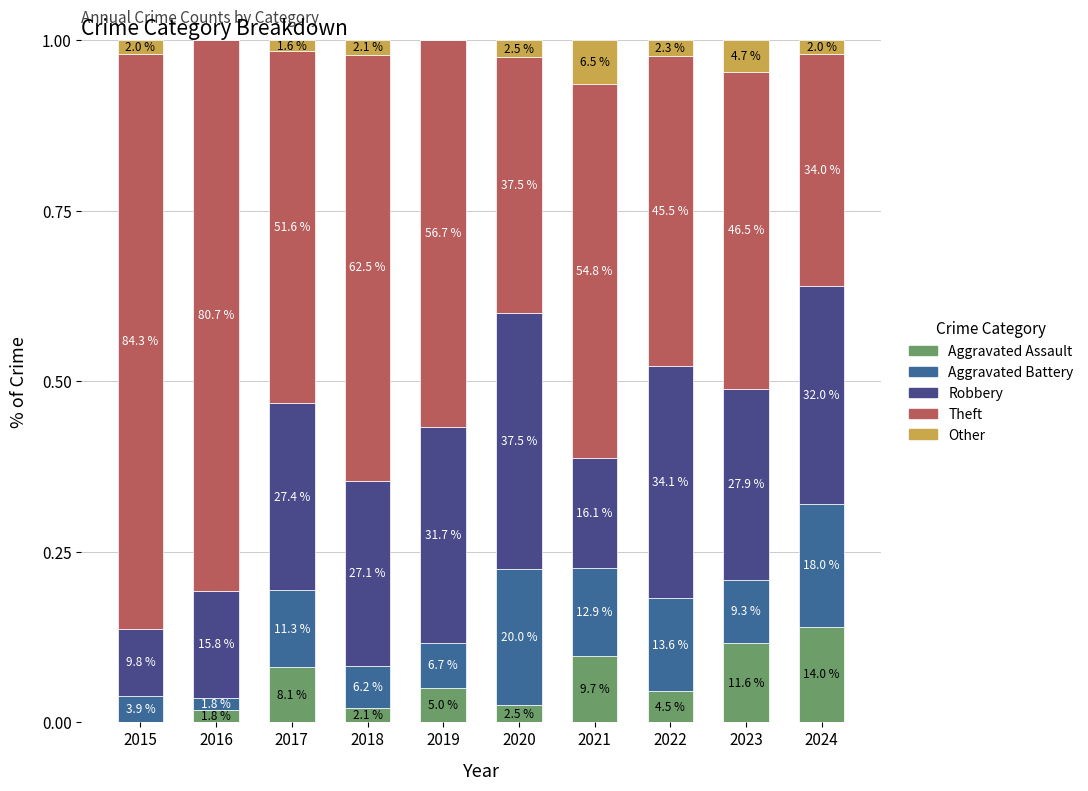

Which series has the widest spread of values?

Theft